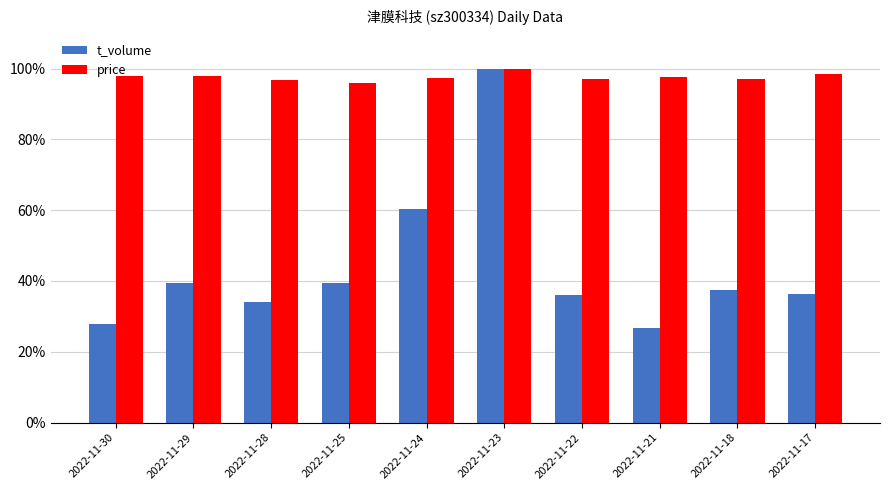

What is the sum of the price values at 2022-11-23 and 2022-11-28?

2.0